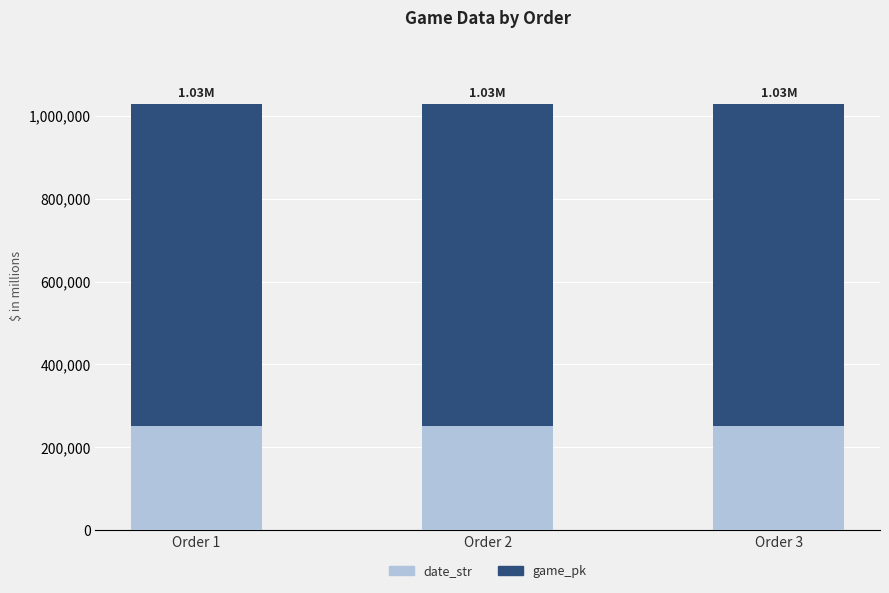

What is the total value across all series at Order 2?

1027409